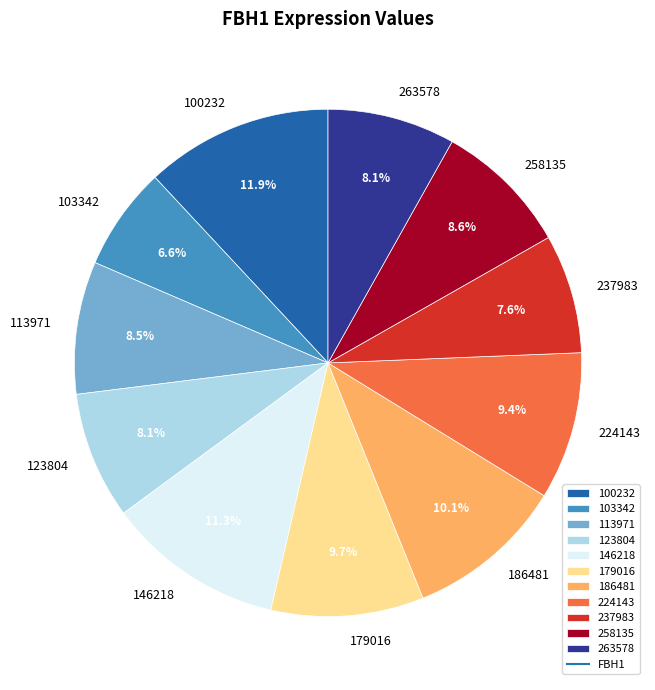

What is the ratio of the value at 146218 to the value at 263578?

1.4